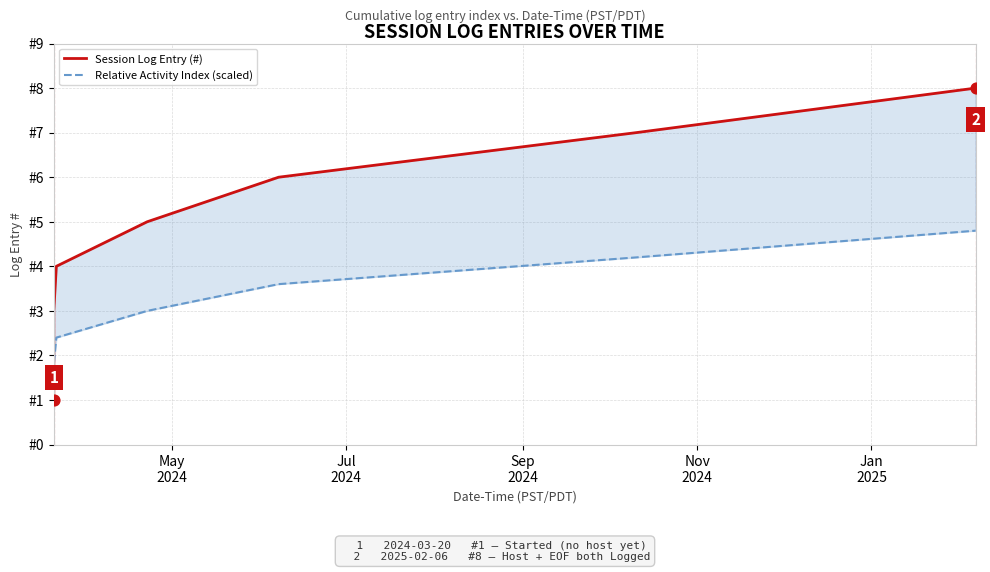

Which series contains the highest Y value?

Session Log Entry (#)